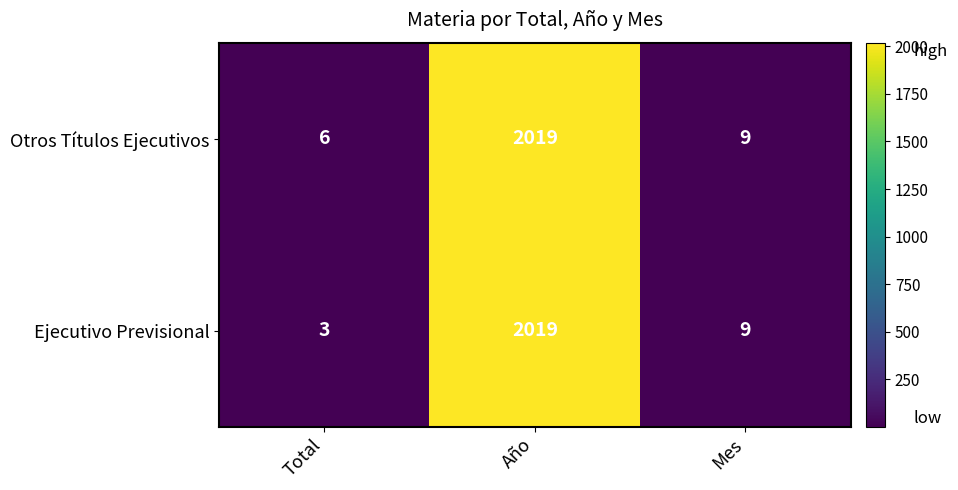

What is the difference between the maximum and second lowest values in the Otros Títulos Ejecutivos series?

2010